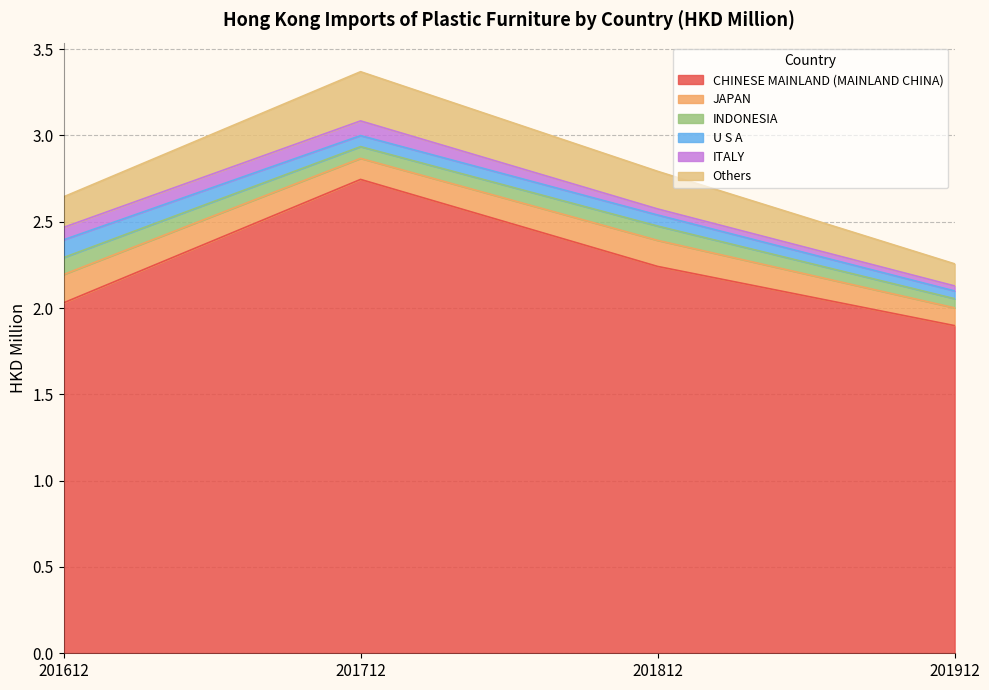

What are all the series names shown in the legend?

CHINESE MAINLAND (MAINLAND CHINA), JAPAN, INDONESIA, U S A, ITALY, Others